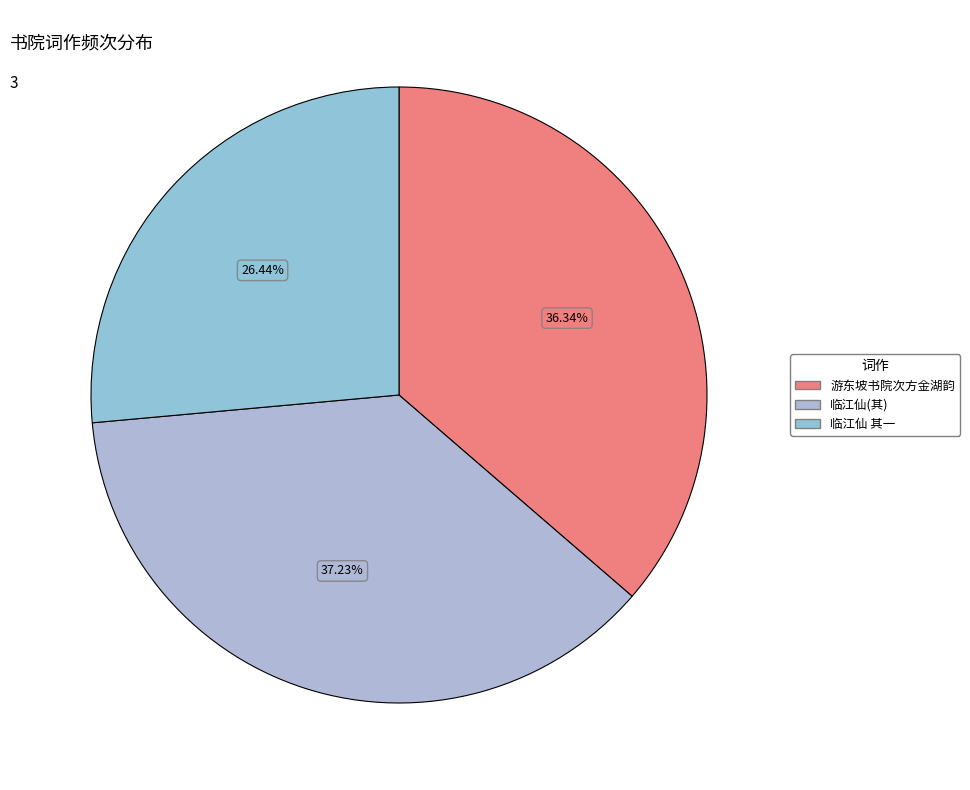

How many slices are in this pie chart?

3